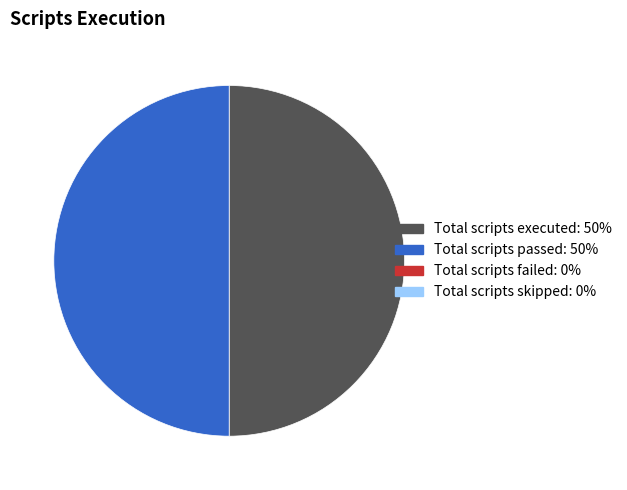

To the nearest percent, what is the average slice percentage?

25%